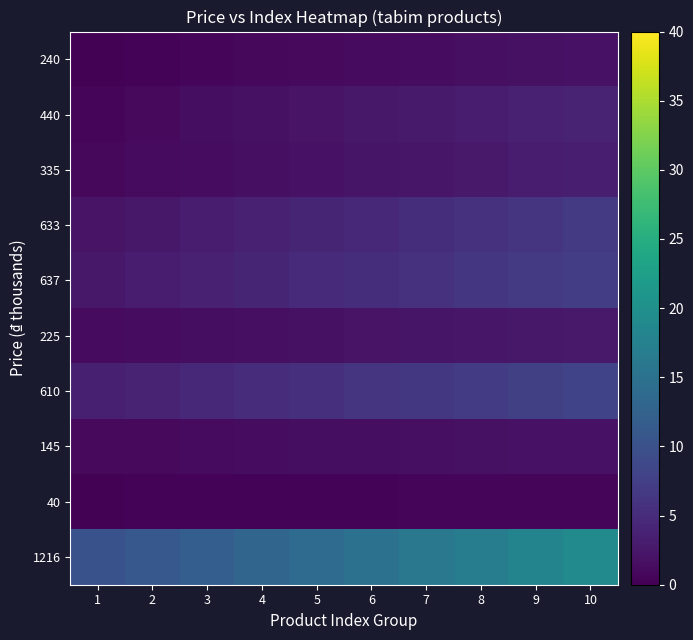

Which has a higher value, 6 or 7?

7